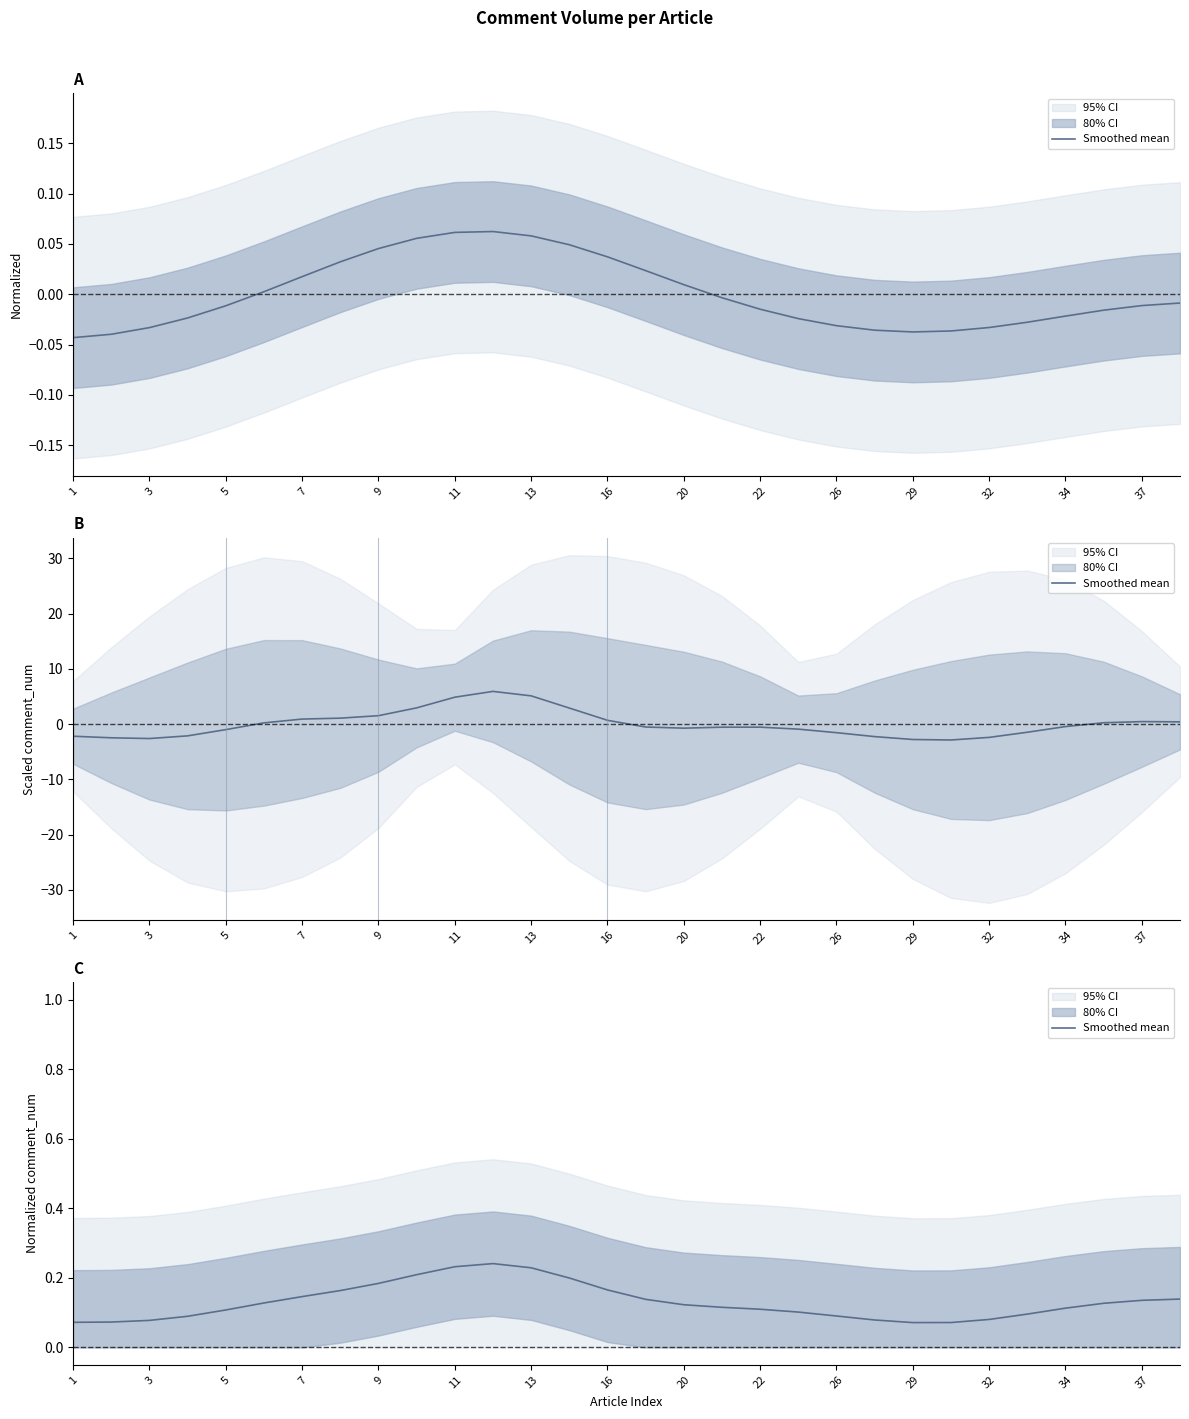

Which has a higher value, 18 or 21?

18